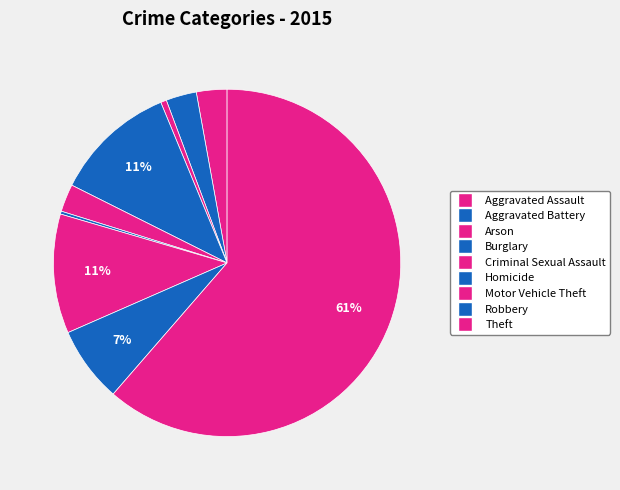

How many segments does this pie chart have?

9